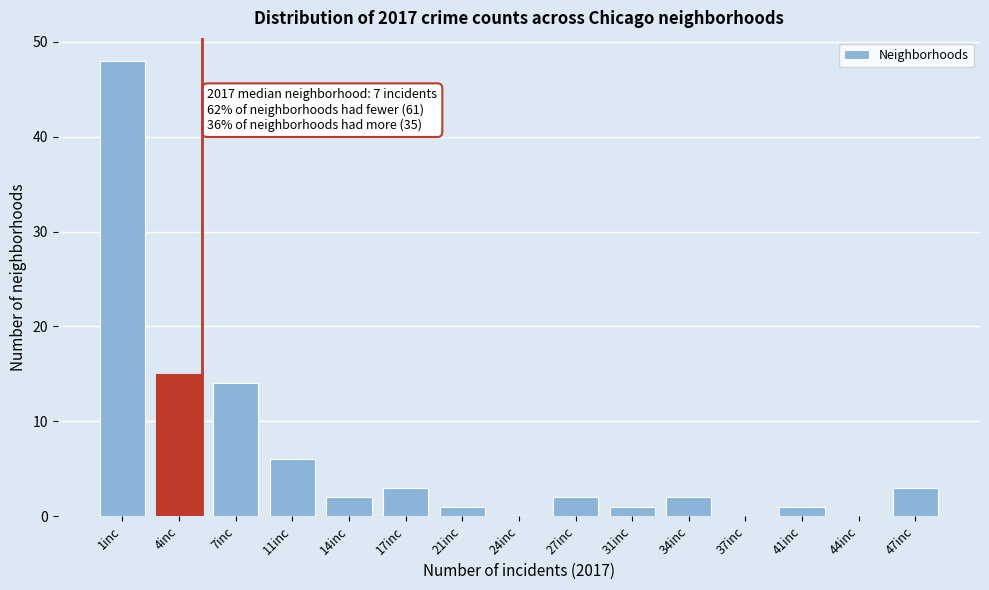

Reading left to right, transcribe all the data shown in this chart.

1inc=48	4inc=15	7inc=14	11inc=6	14inc=2	17inc=3	21inc=1	24inc=0	27inc=2	31inc=1	34inc=2	37inc=0	41inc=1	44inc=0	47inc=3